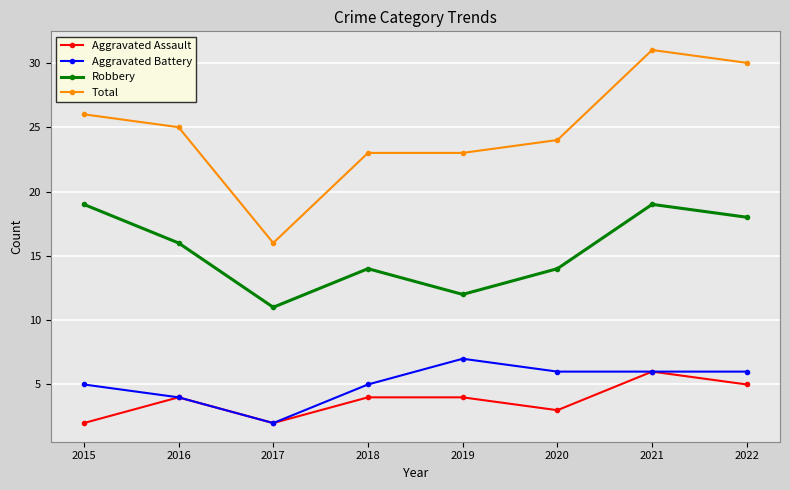

True or false: Aggravated Battery has a value of 6 at 2020.

True